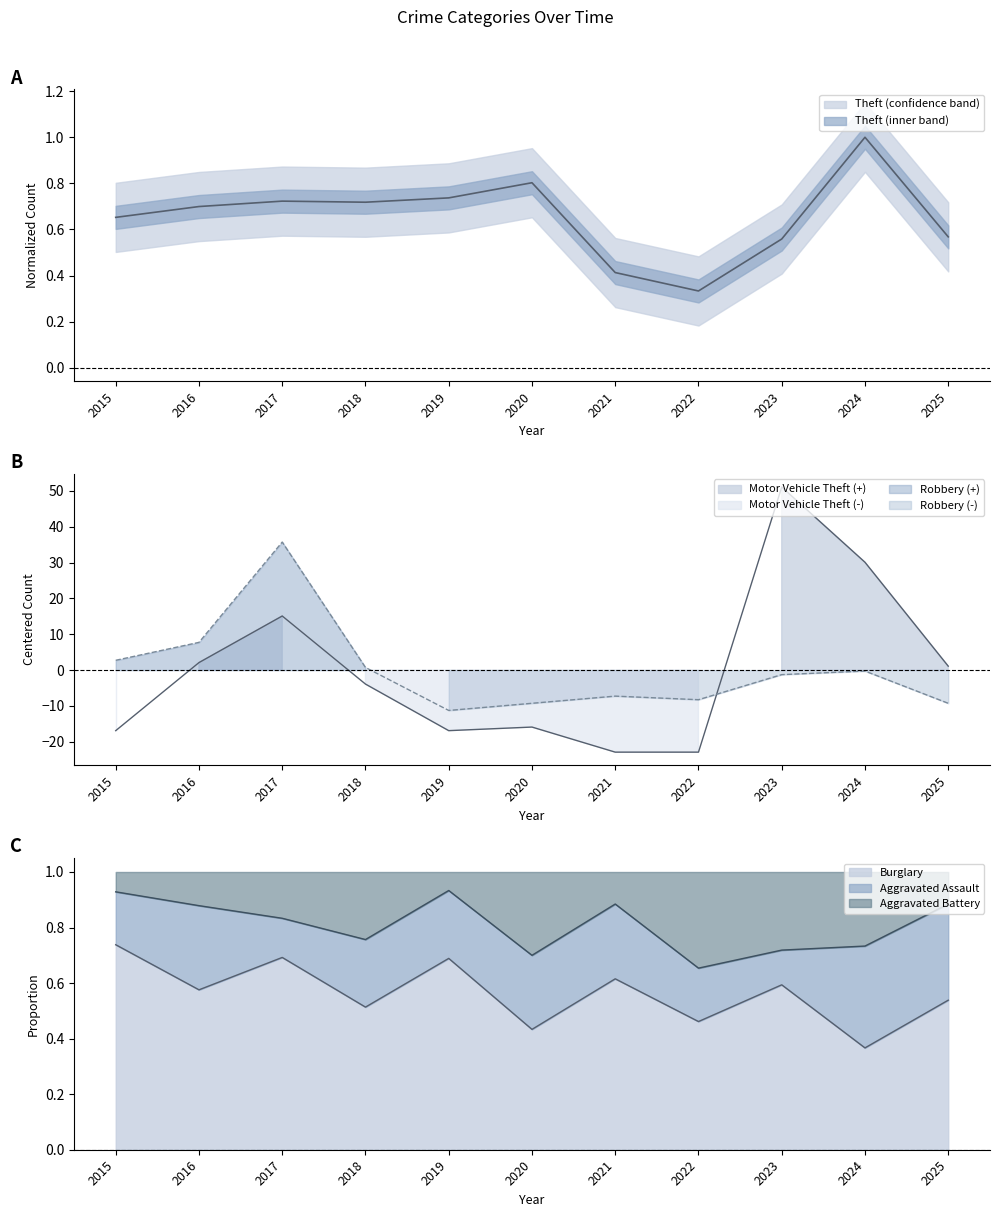

How many data points does each series have?

11